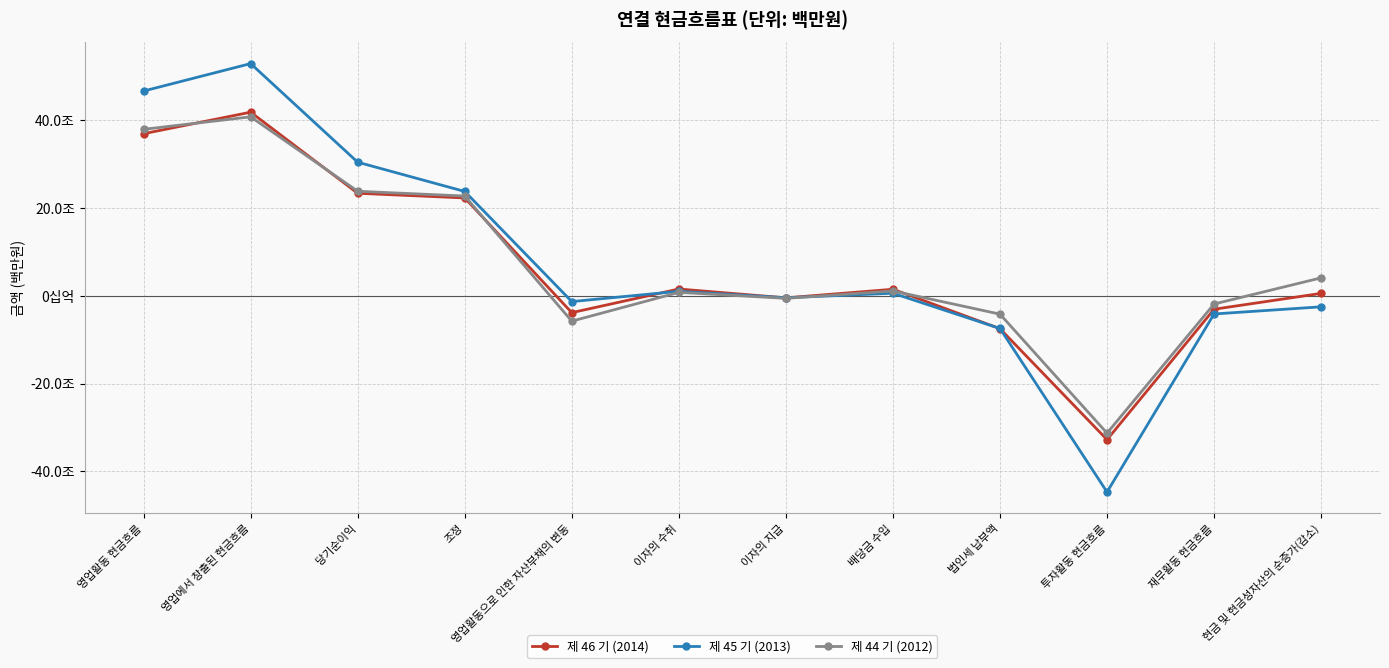

What is the difference between the 제 46 기 (2014) values at 이자의 수취 and 영업활동으로 인한 자산부채의 변동?

5392509